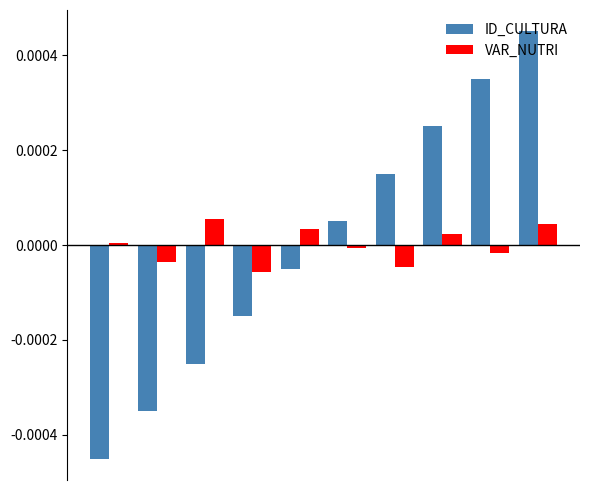

Which series has the largest range (max minus min)?

ID_CULTURA